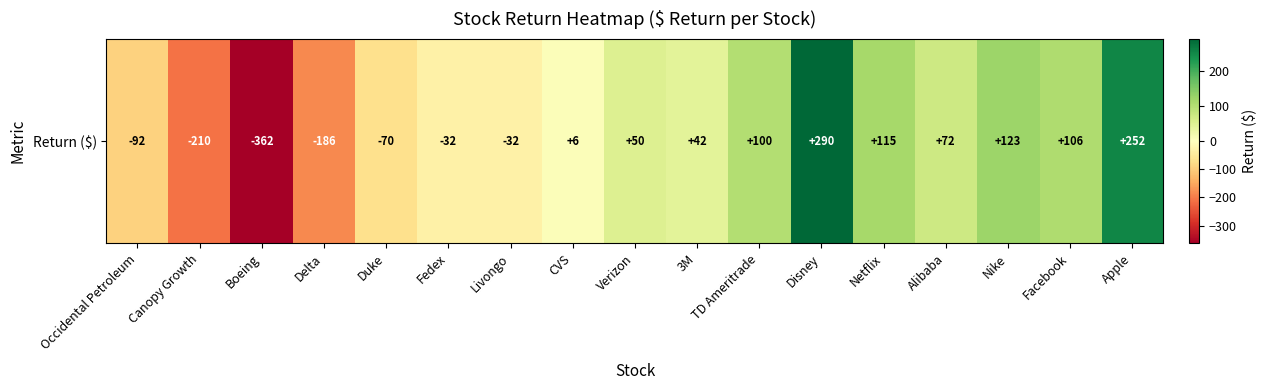

At which category does the chart reach its peak across all series?

Disney